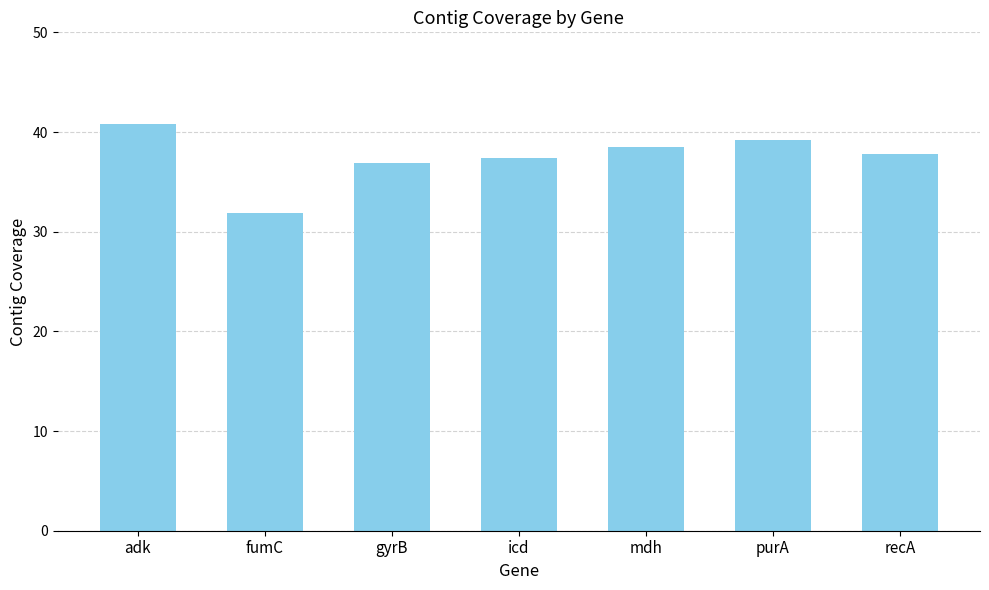

Is it true that the value at mdh is 53.0?

False